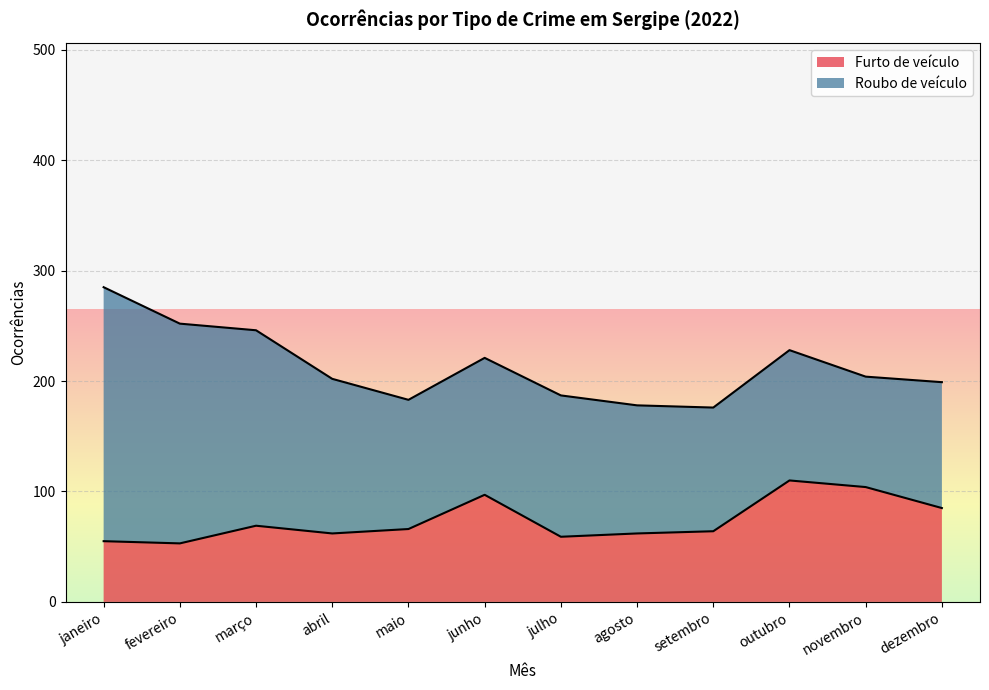

List the labels in order of value, smallest first.

fevereiro, janeiro, julho, abril, agosto, setembro, maio, março, dezembro, junho, novembro, outubro